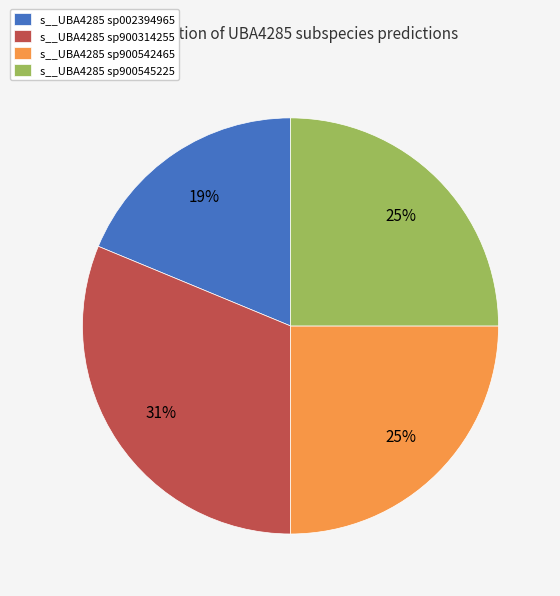

Count the number of slices in the pie.

4